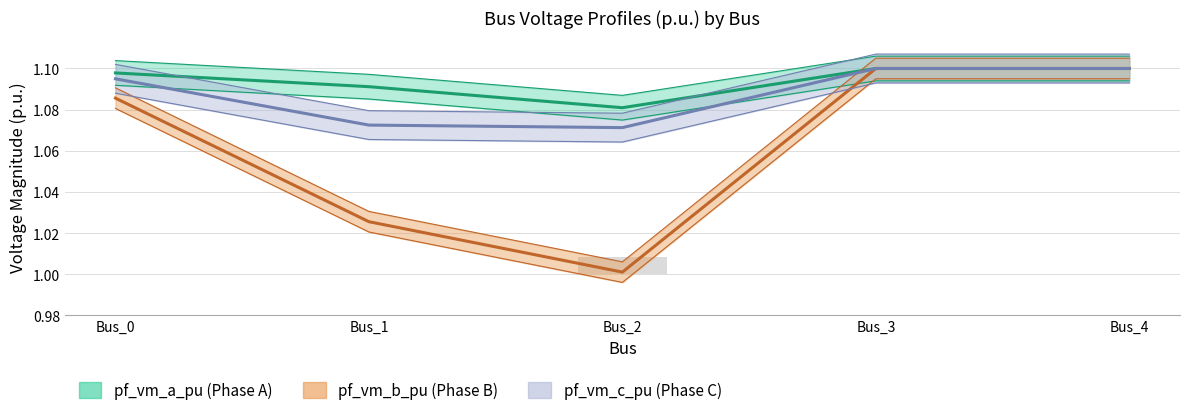

Which category has the highest value in the pf_vm_c_pu series?

Bus_3